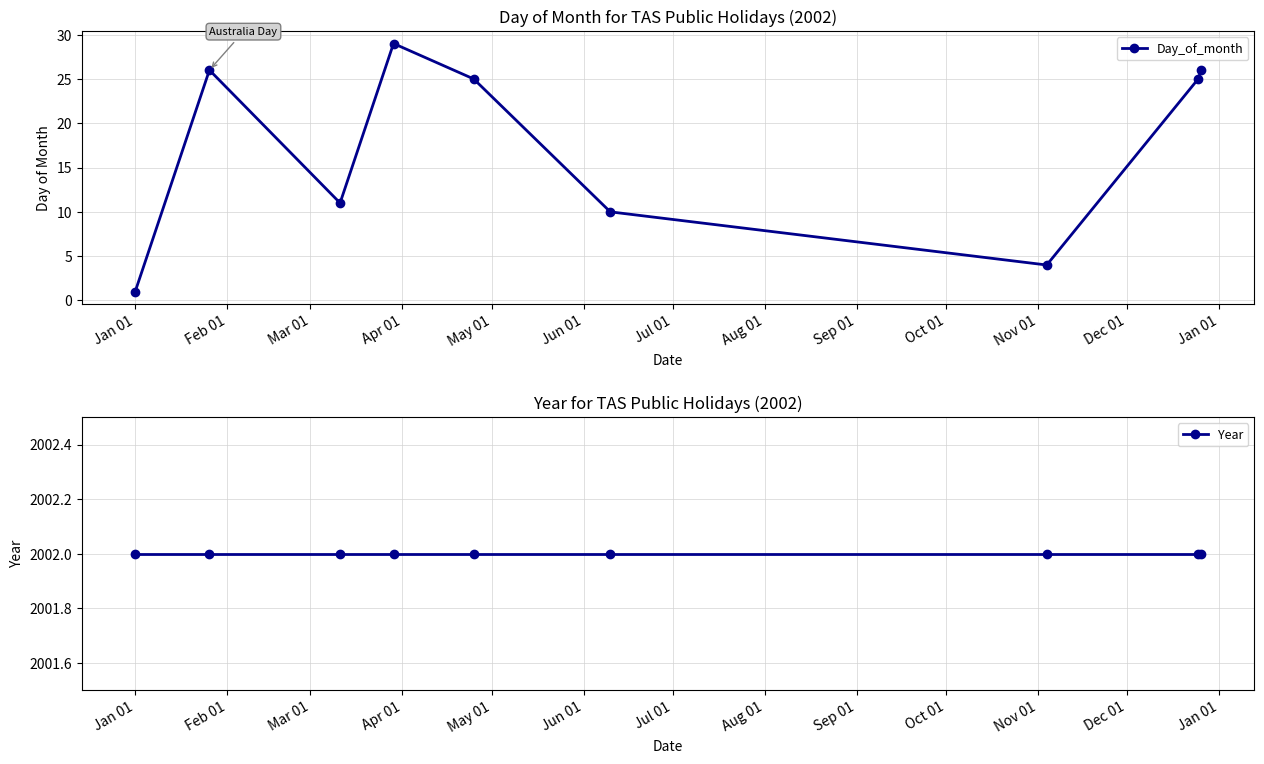

How many lines are shown in the chart?

2